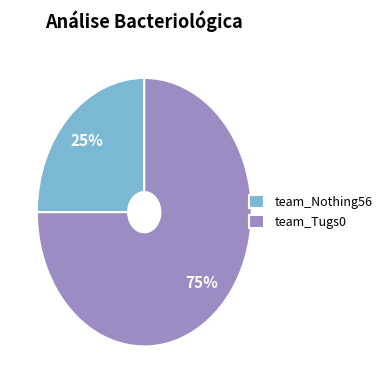

The team_Nothing56 slice represents 25% of the pie. True or false?

True